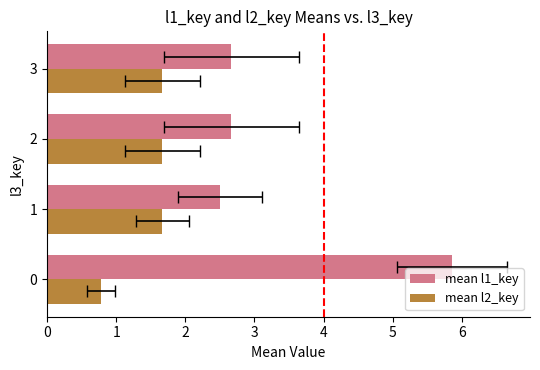

What is the difference between the maximum and minimum values in the mean l2_key series?

0.9